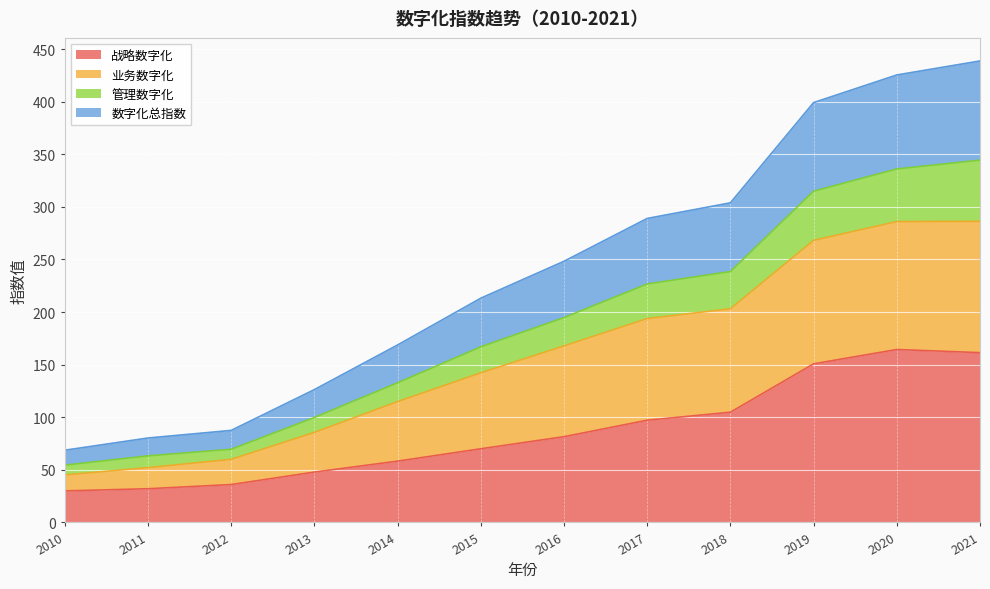

What is the maximum value for 战略数字化?

164.3